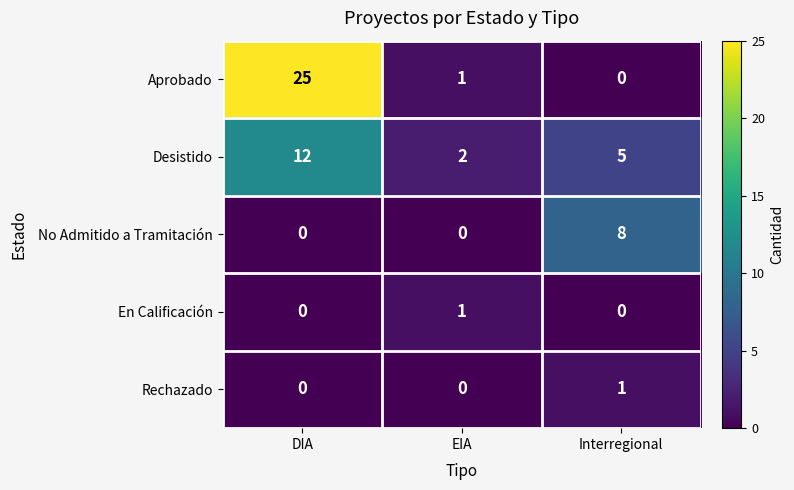

What is the difference between the maximum and minimum values in the Aprobado series?

25